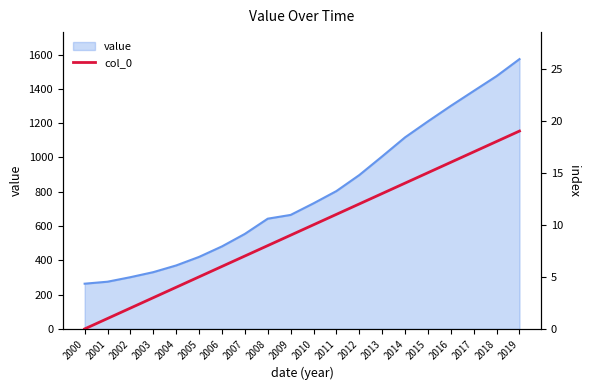

What is the ratio of the value at 2016 to the value at 2007?

2.3